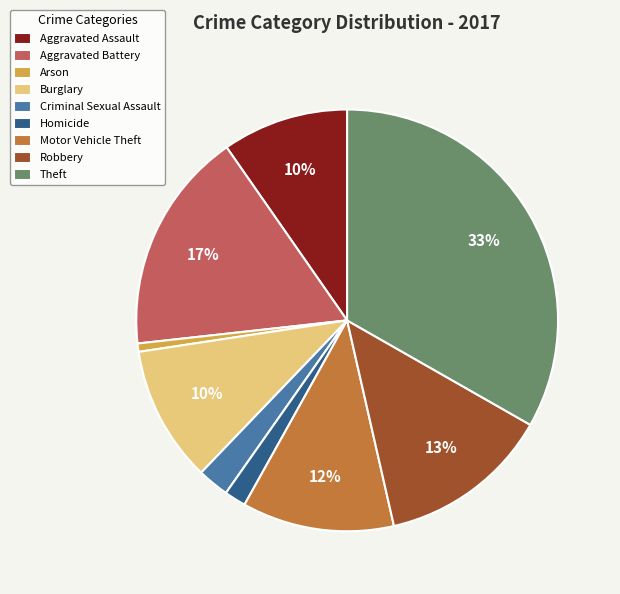

What is the largest slice in the pie chart?

Theft